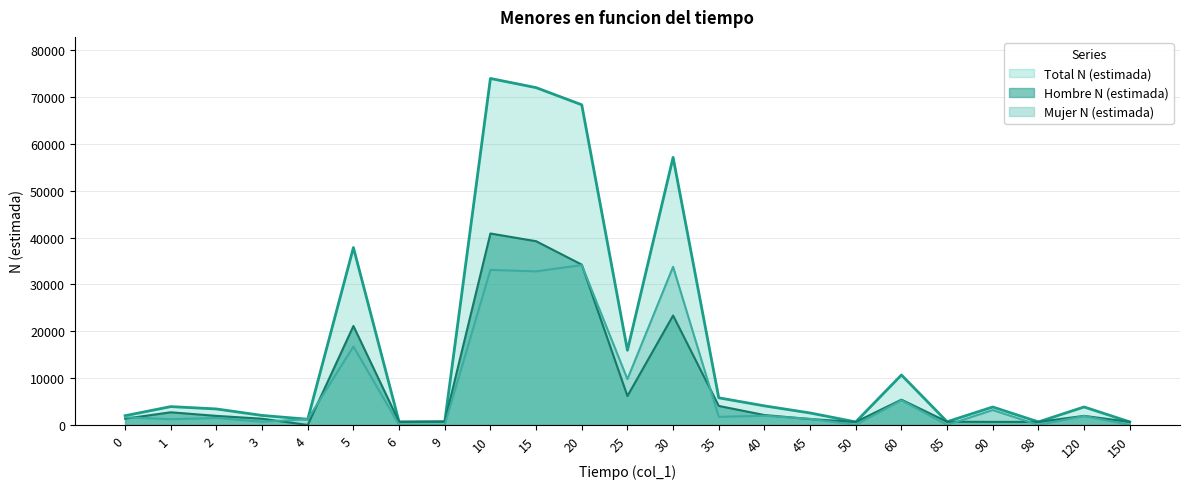

Is it true that Mujer N (estimada) equals 583 at 40?

False